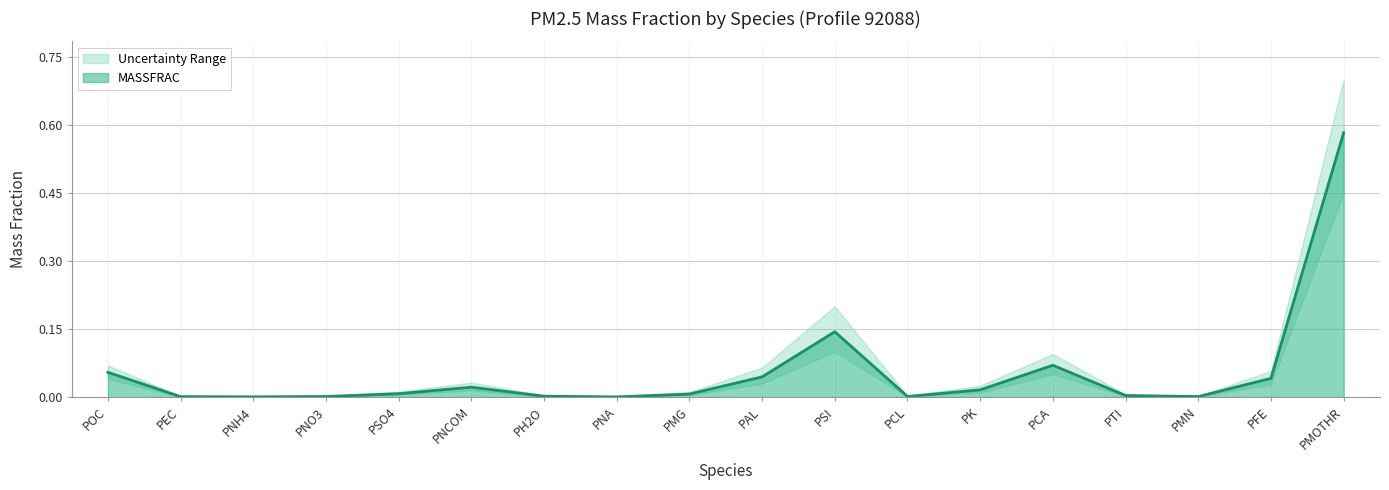

What is the label of the 13th point from the right?

PNCOM